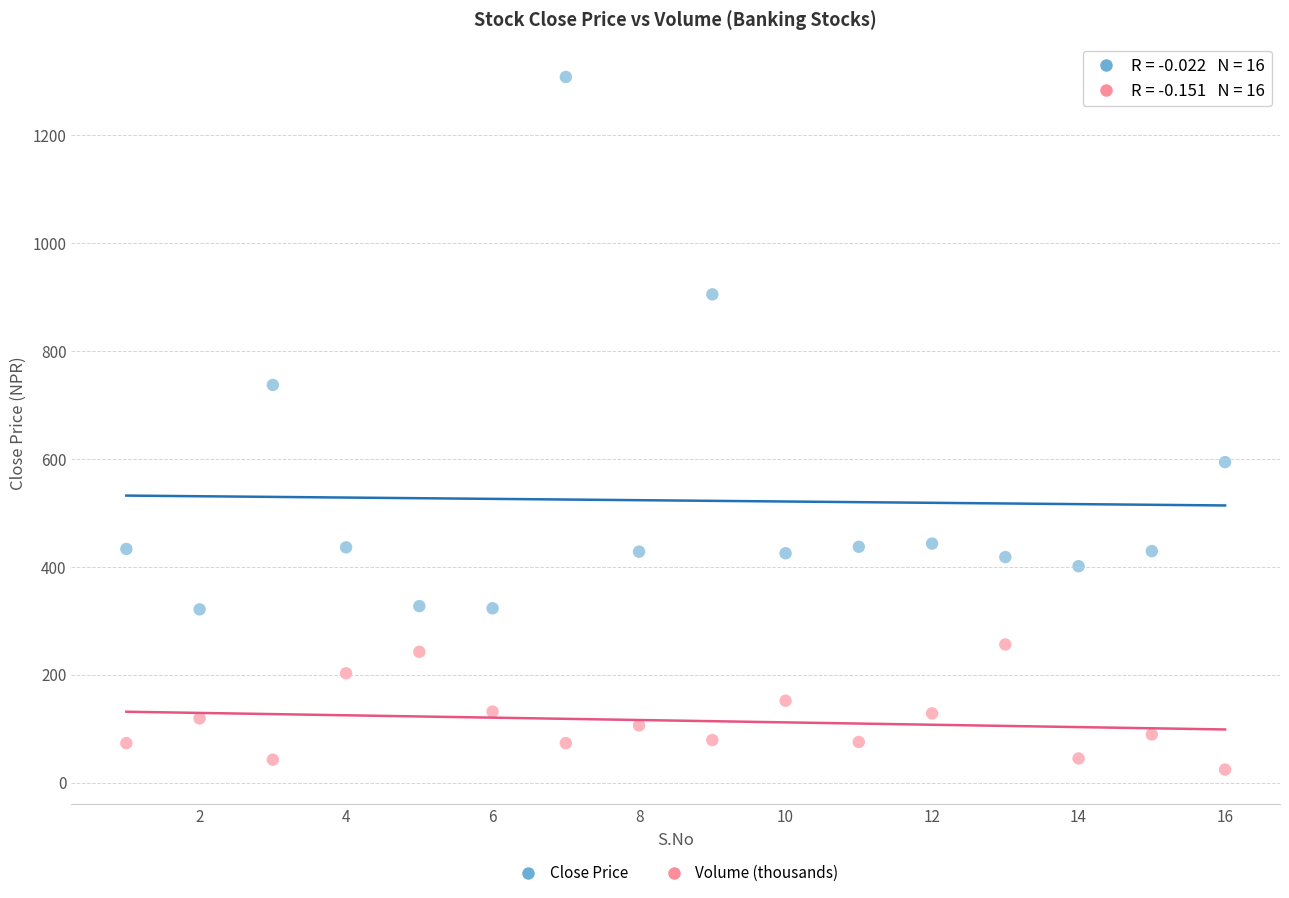

What are all the series names shown in the legend?

Close Price, Volume (thousands)